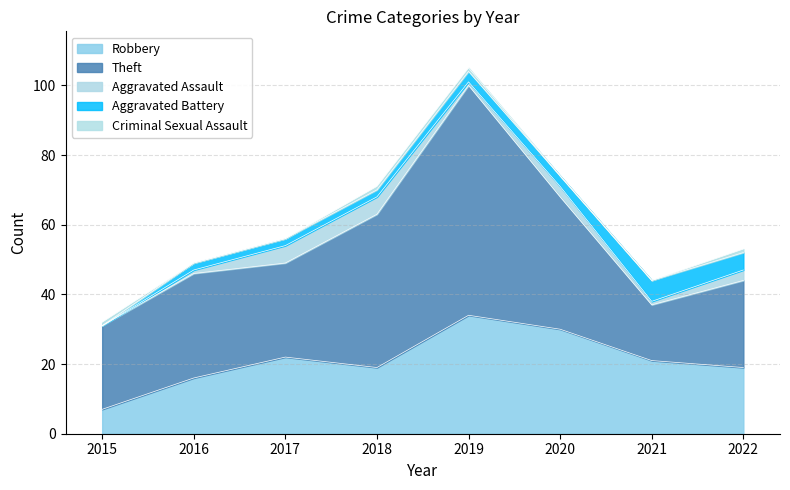

The Theft series shows 6 at 2021. True or false?

False